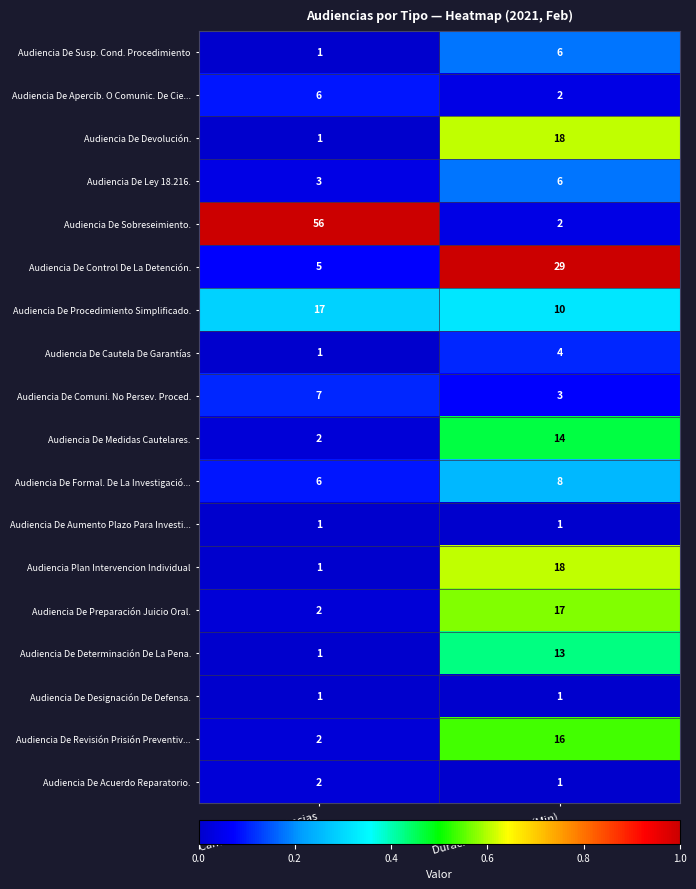

Which series has the largest range (max minus min)?

Audiencia De Sobreseimiento.